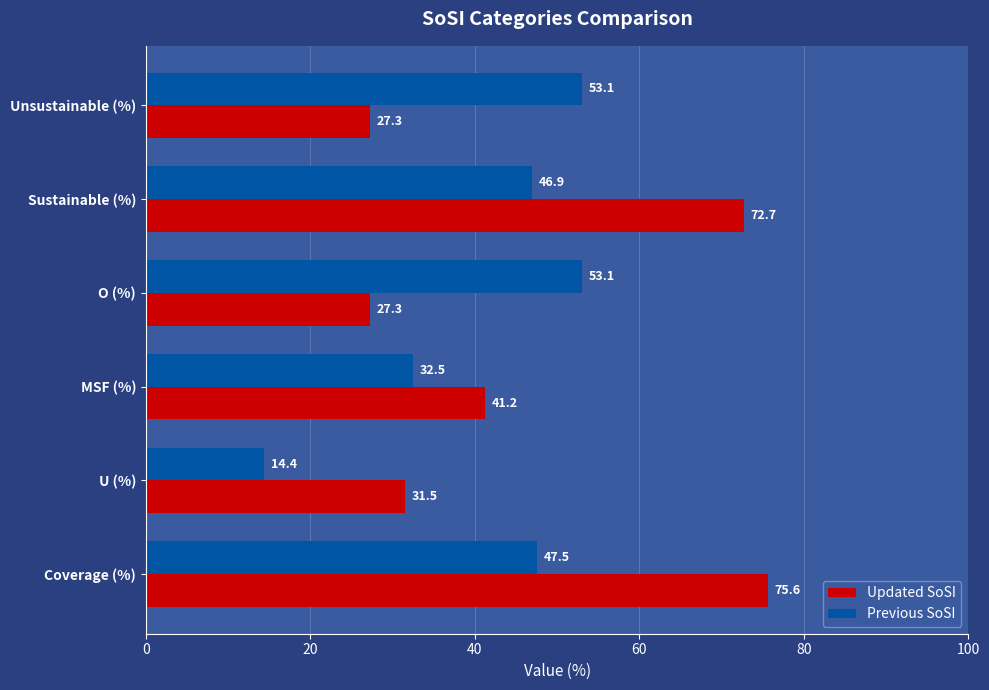

List the series in order of their overall mean, highest first.

Updated SoSI, Previous SoSI